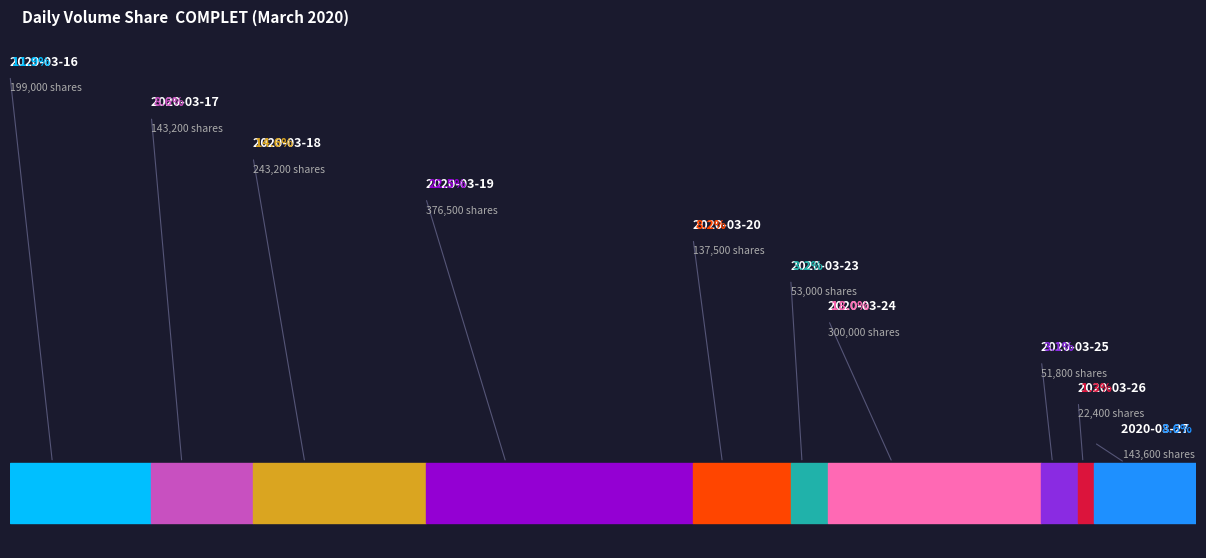

How many slices are in this pie chart?

10